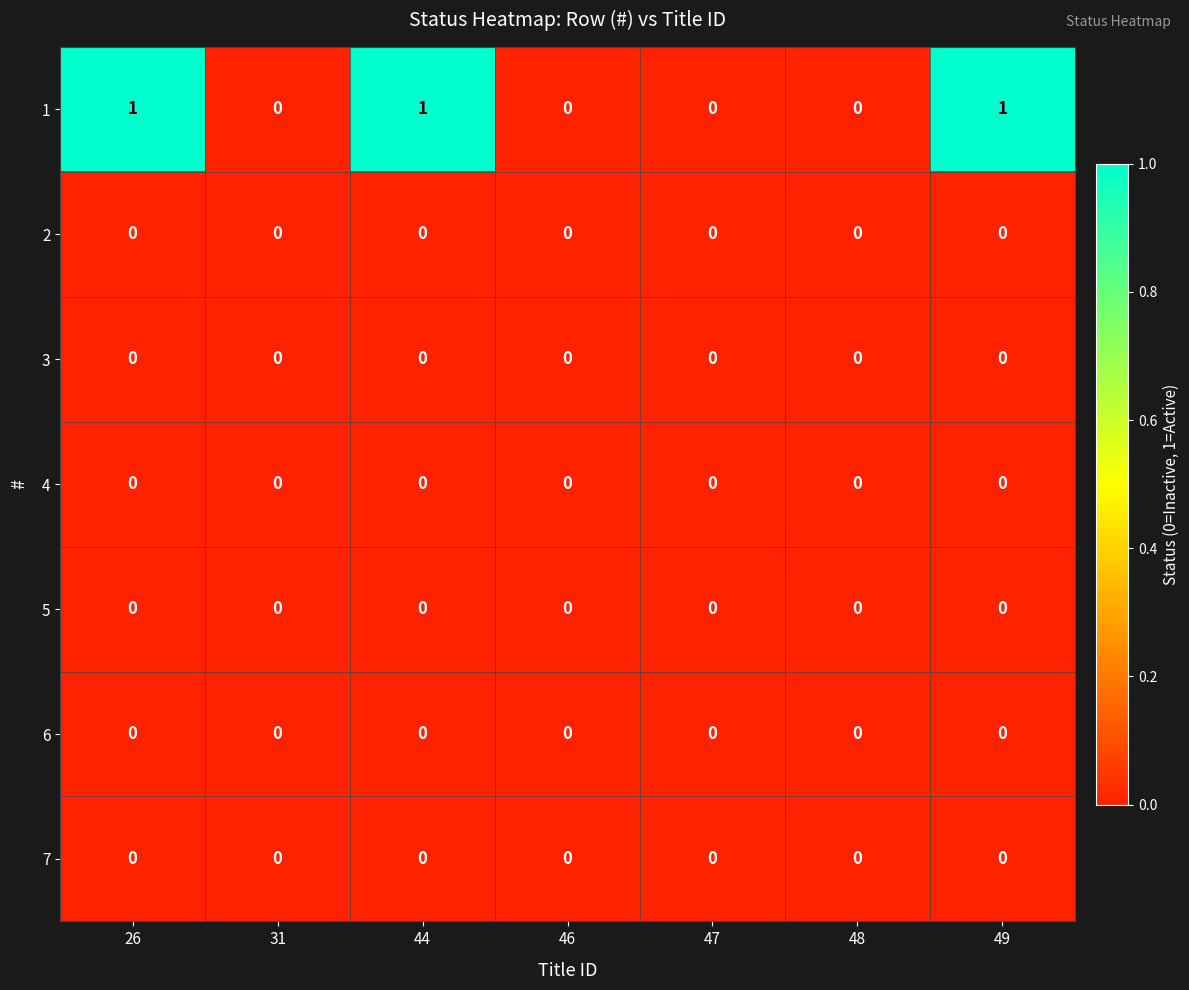

True or false: 7 has a value of 0 at 46.

True